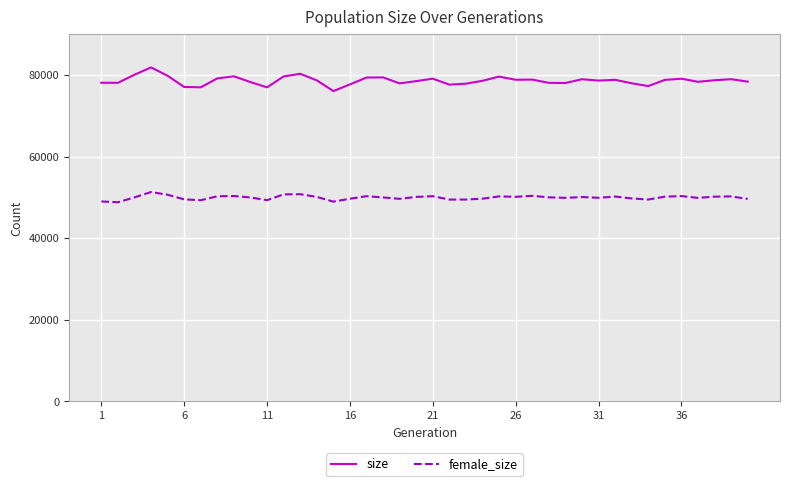

What is the difference between the maximum and minimum values in the female_size series?

2505